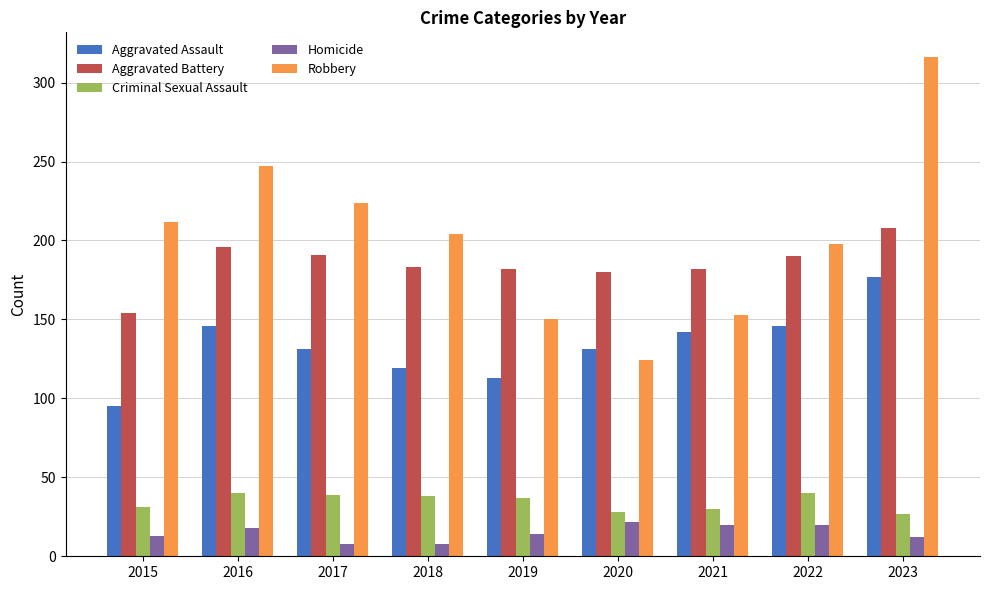

Does the chart contain any negative values?

No